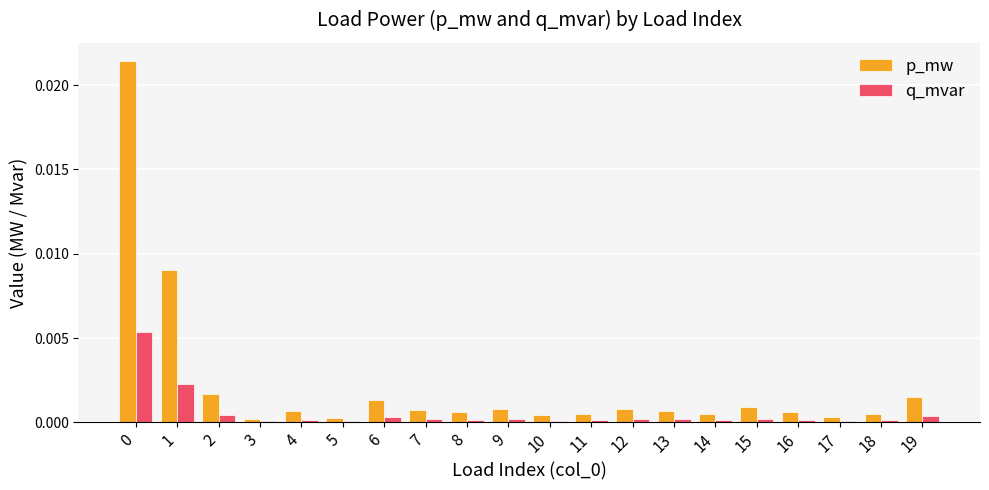

How many groups of bars are there?

20